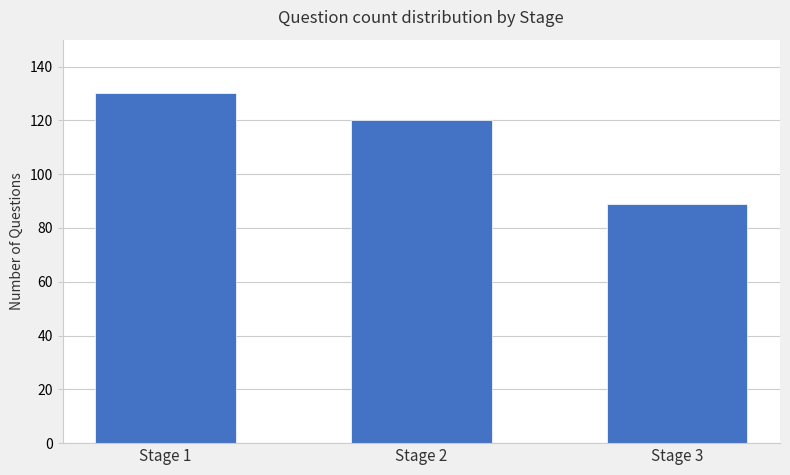

Which label corresponds to the largest value in the chart?

Stage 1